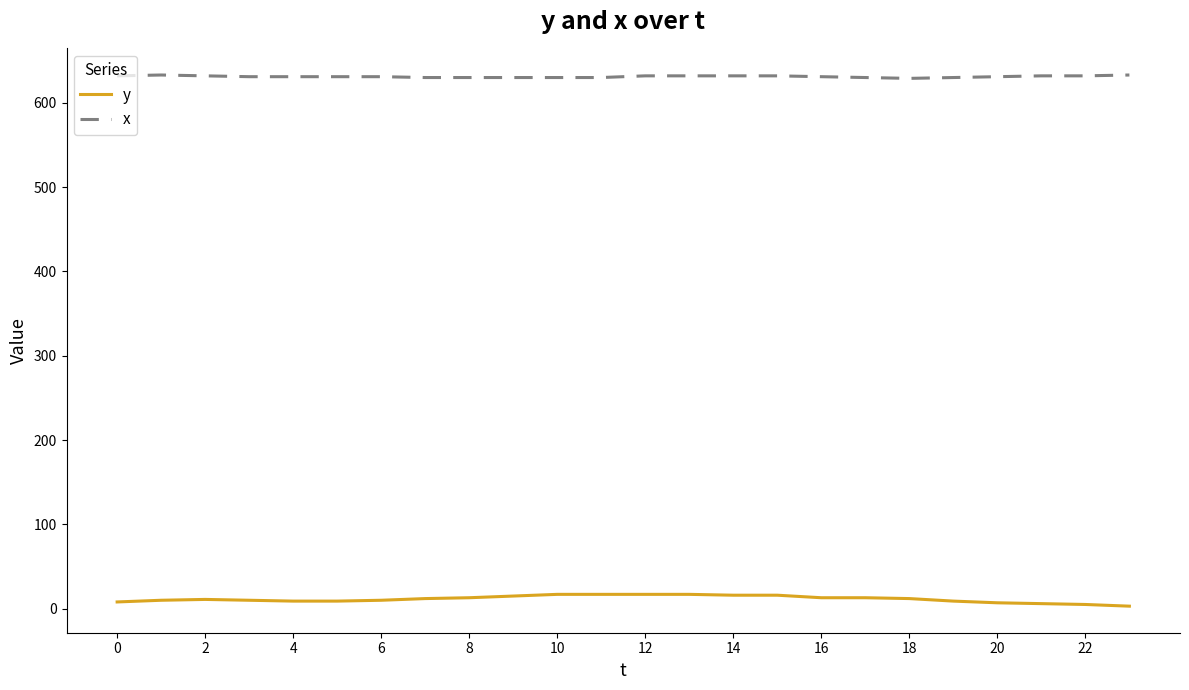

Rank the series by their average value, from lowest to highest.

y, x